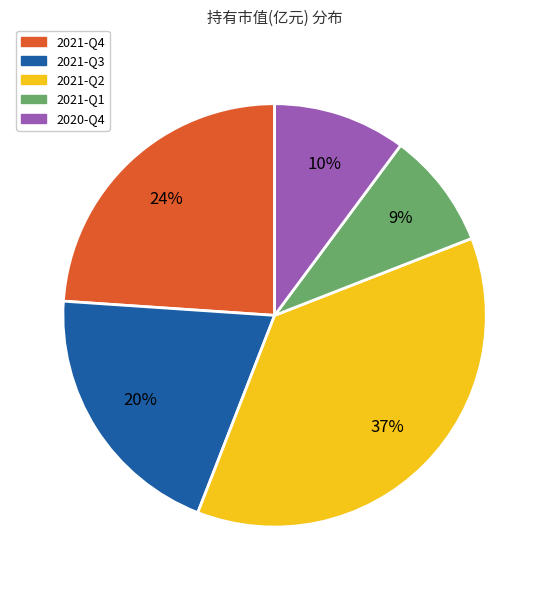

What is the ratio of the value at 2020-Q4 to the value at 2021-Q1?

1.1